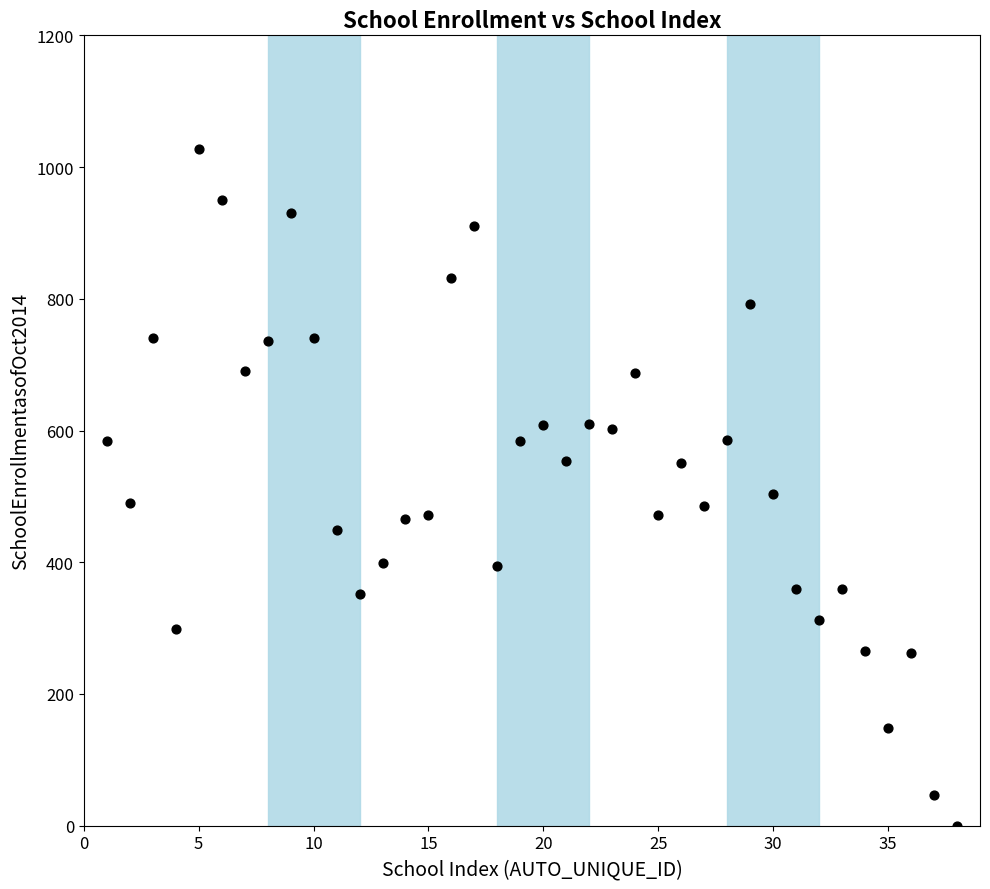

What is the range of Y values (max minus min)?

1028